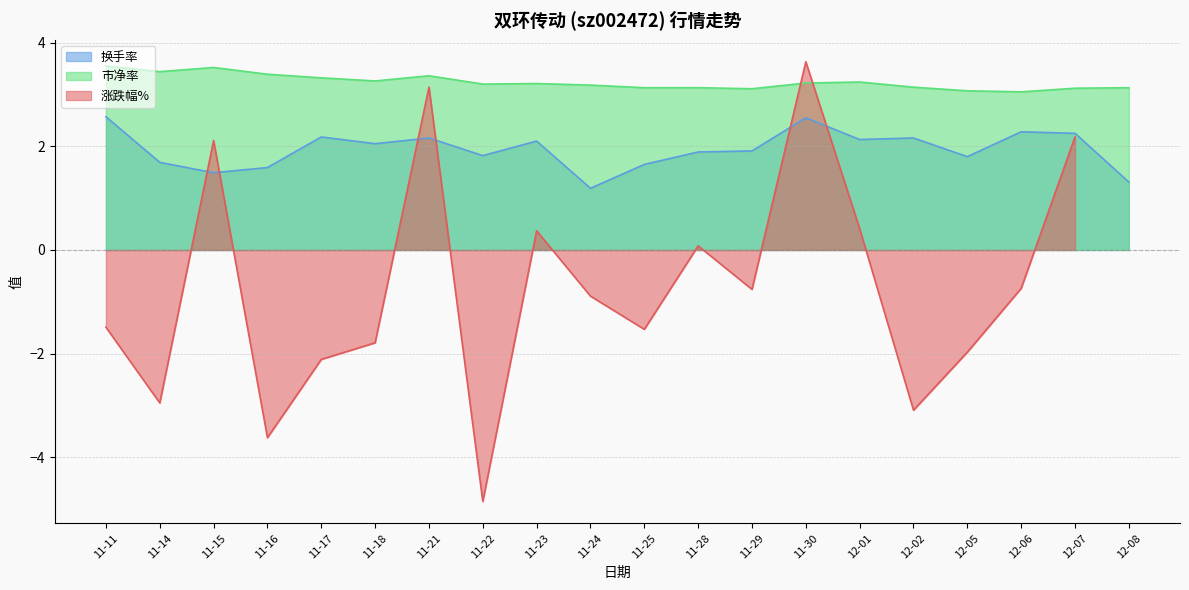

True or false: 换手率 and 市净率 cross at least once.

False